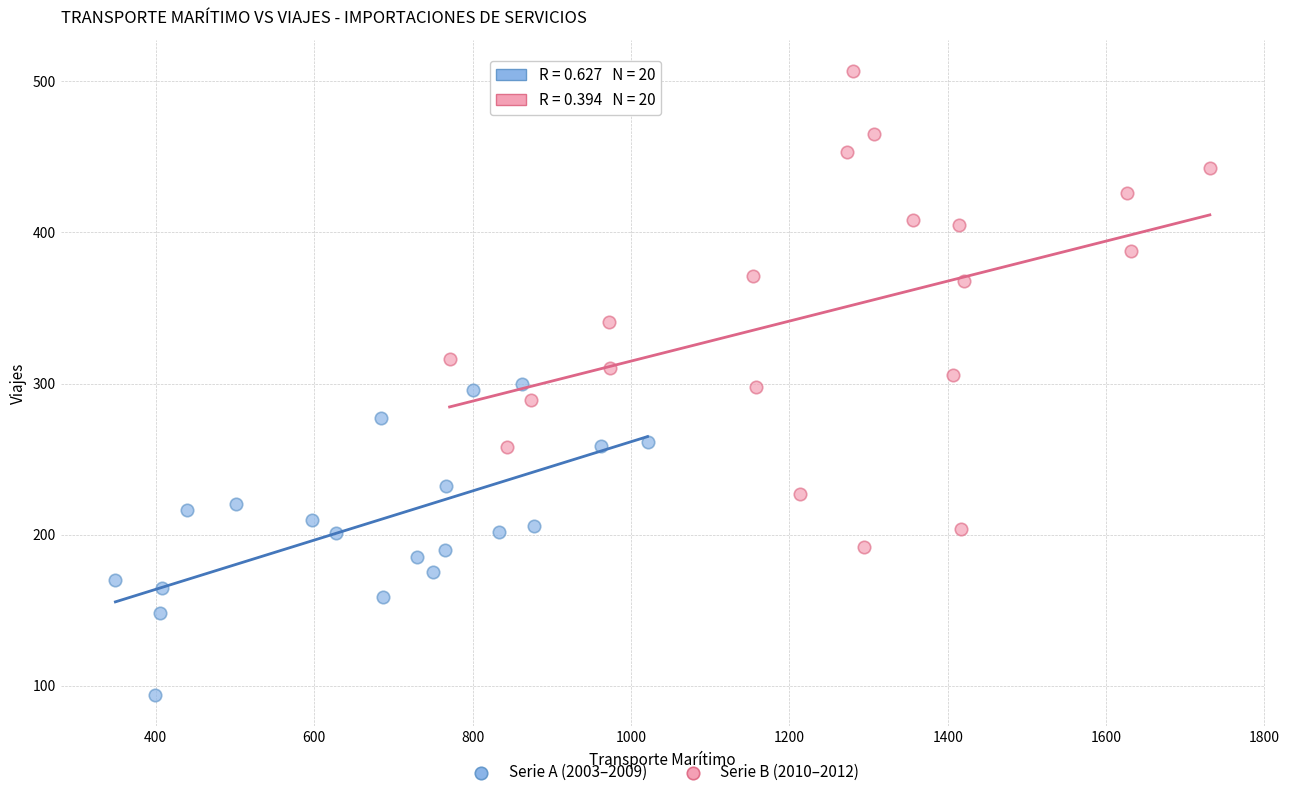

Which series reaches the maximum Y coordinate?

Serie B (2010–2012)